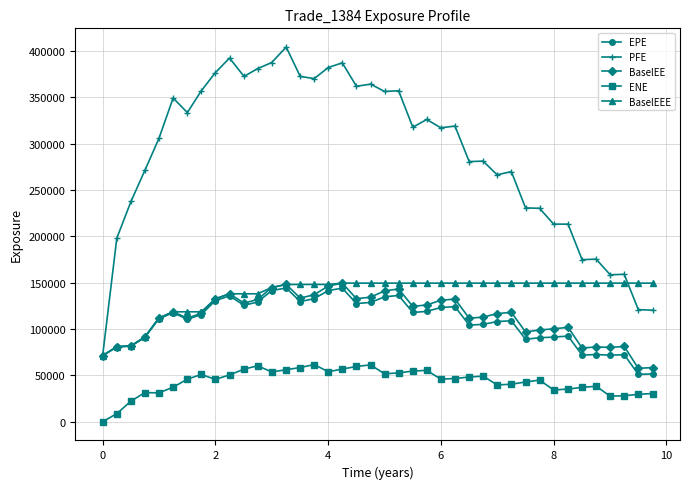

What is the minimum value for BaselEEE?

71291.6